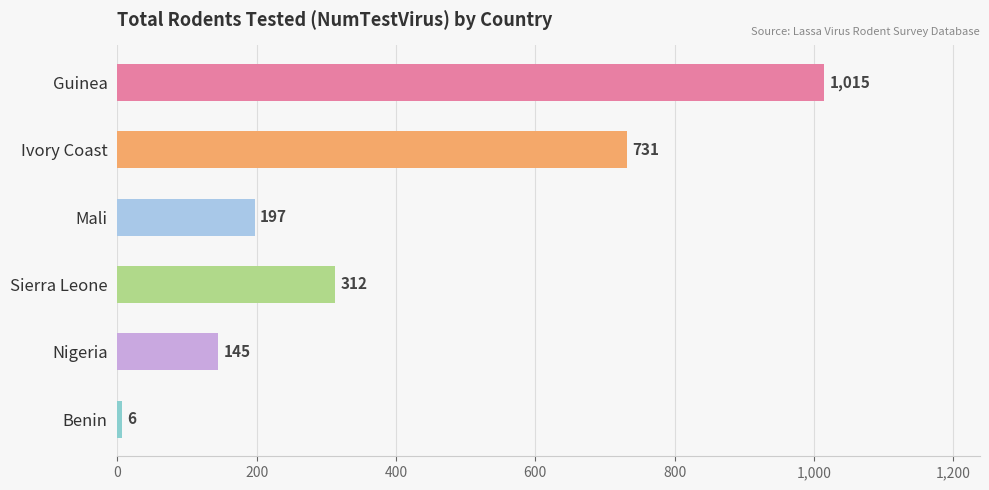

What position from the bottom is Guinea?

6